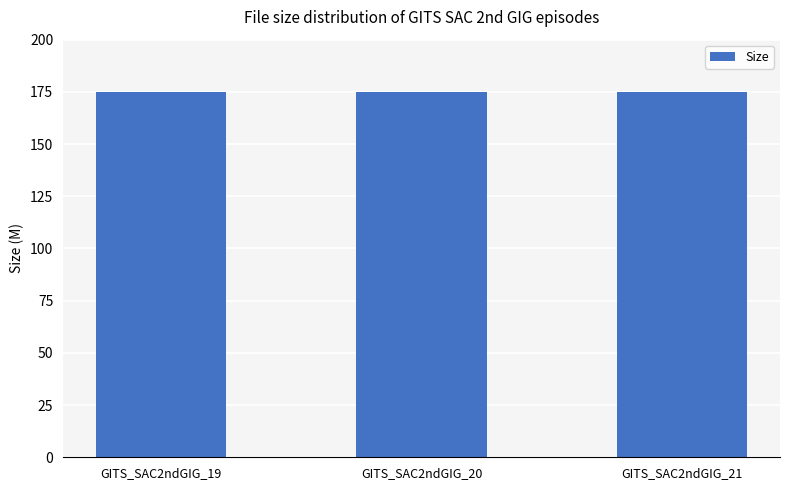

What is the minimum value shown in the chart?

175.0